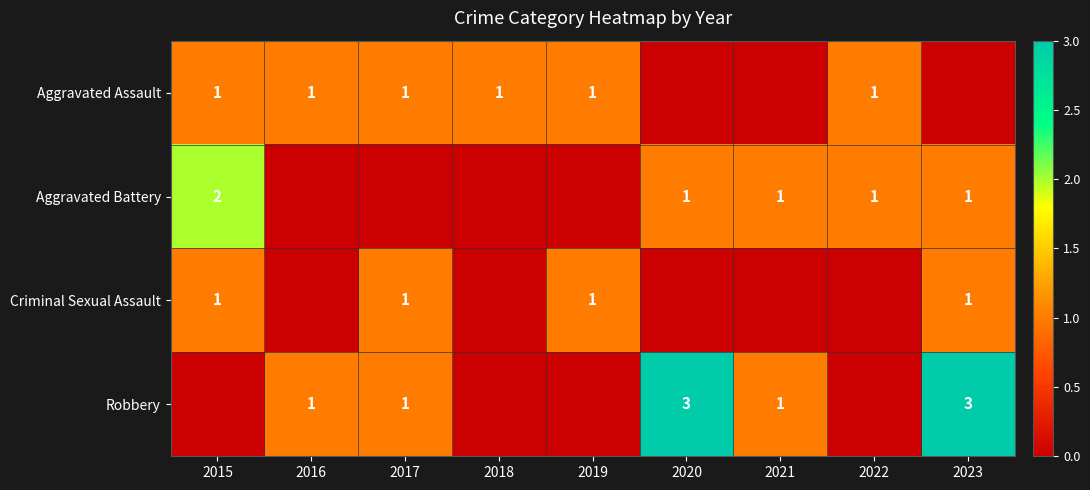

True or false: Aggravated Assault has a value of 0 at 2016.

False